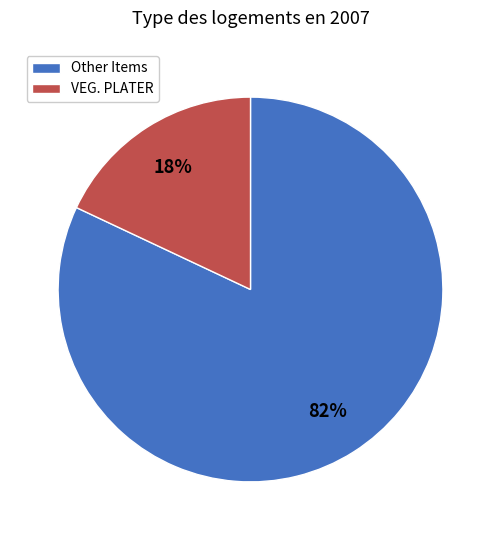

How many segments does this pie chart have?

2